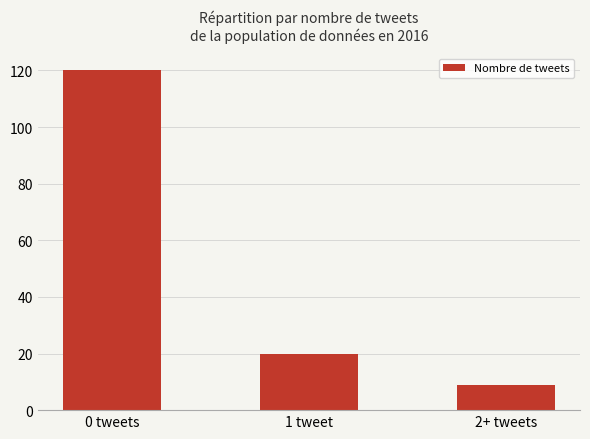

How many series are shown in this chart?

1